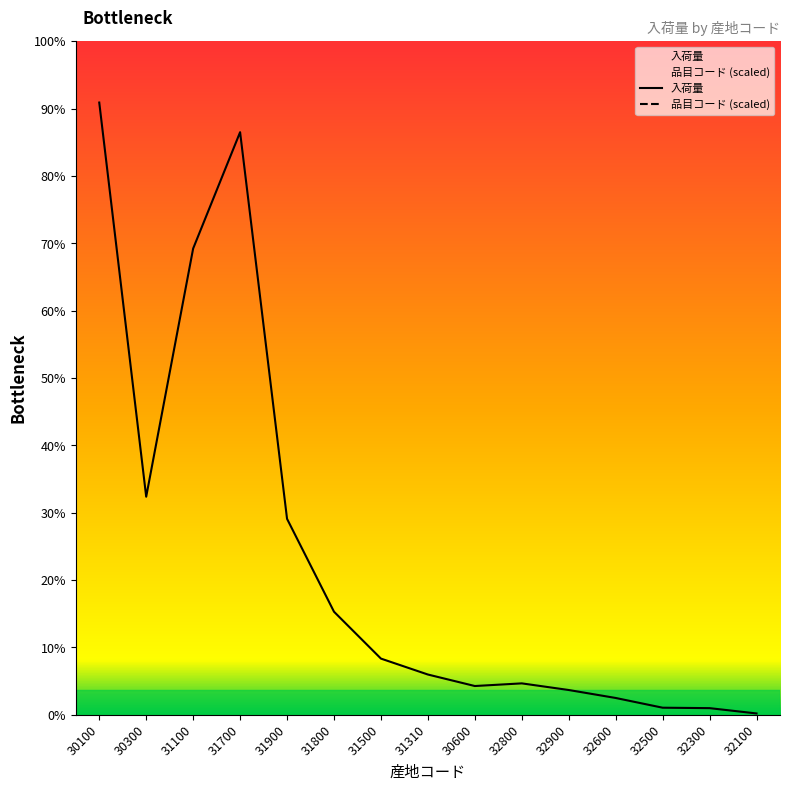

What position from the right is 31700?

12